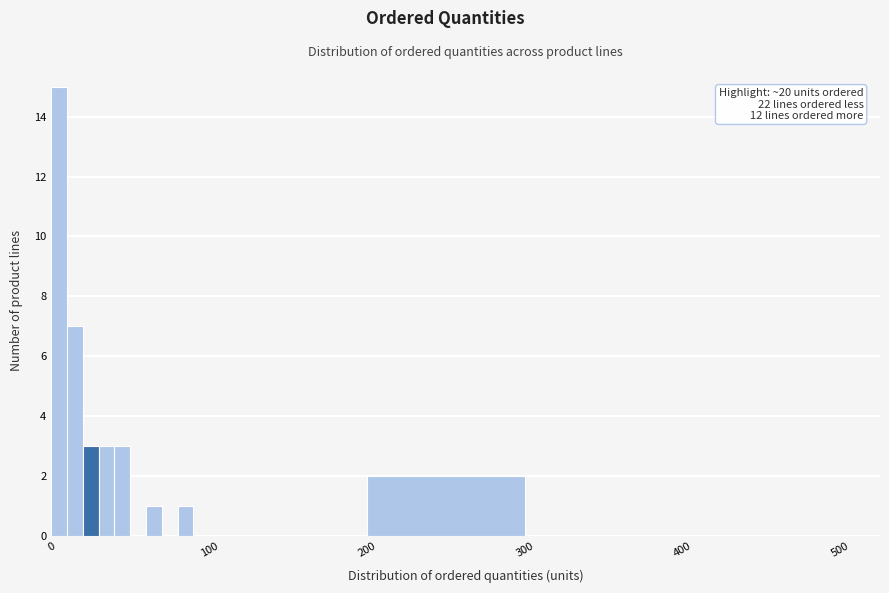

Around what value on the x-axis is the tallest bar? Give the approximate position of its centre, as read against the axis.

10